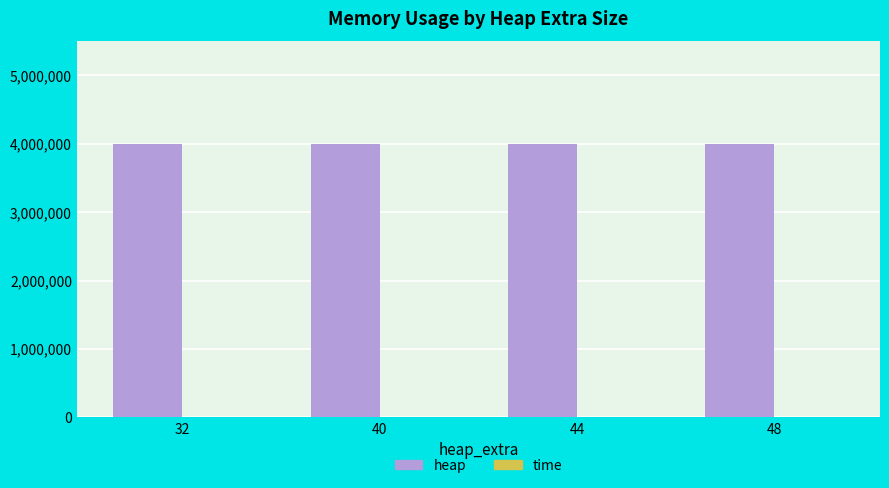

Which series has the largest total across all categories?

heap